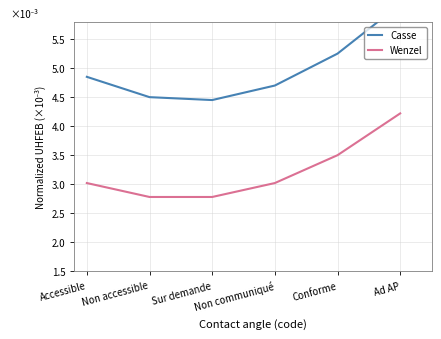

Rank the series at Non accessible from highest to lowest value.

Casse, Wenzel